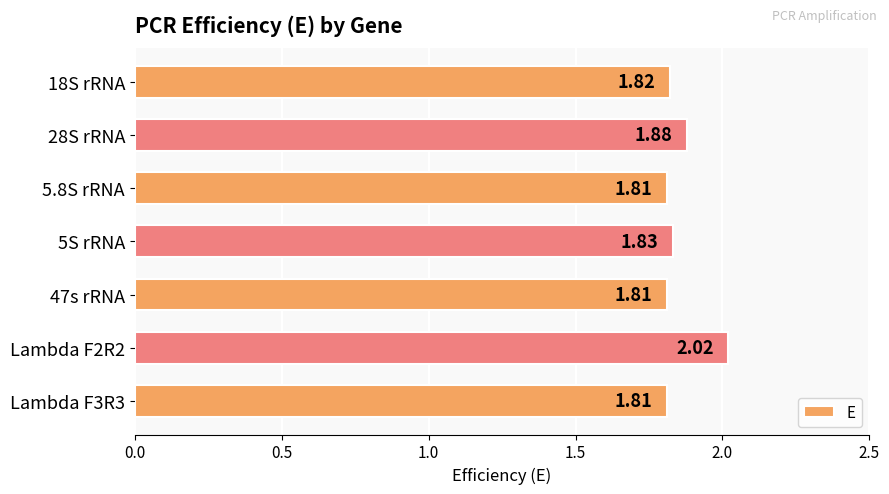

Approximately how many times larger is the value at Lambda F3R3 compared to 5S rRNA?

1.0